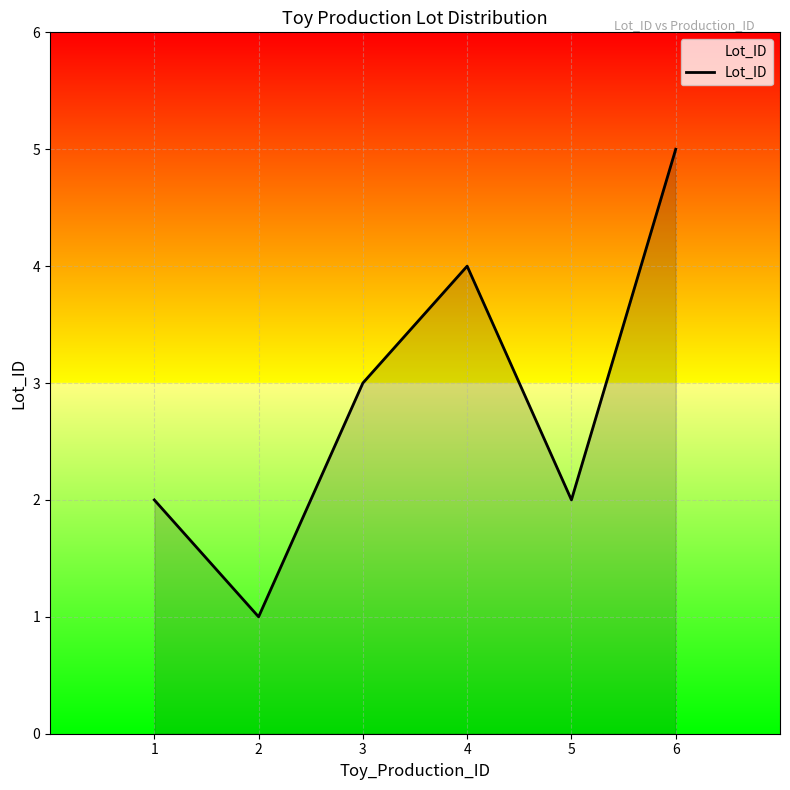

The value at 2 is 1. True or false?

True